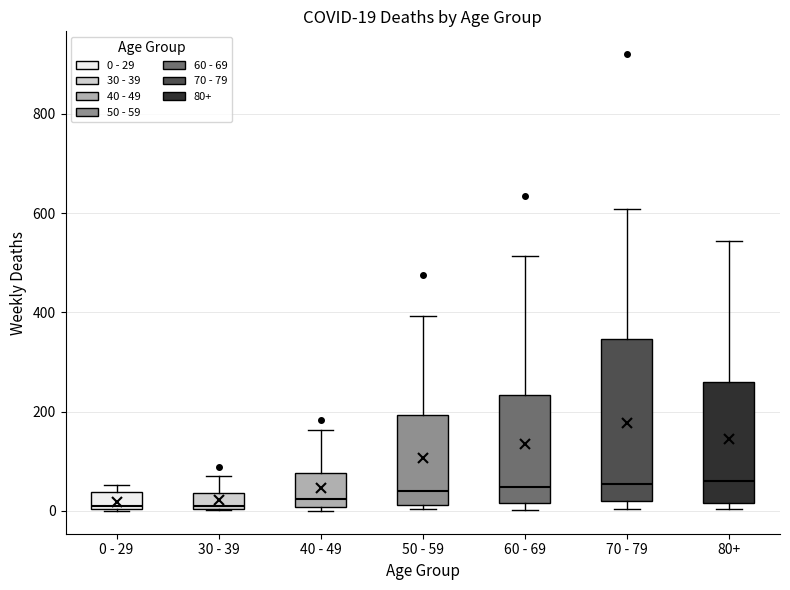

Which box is the tallest, from its lower edge to its upper edge?

70 - 79